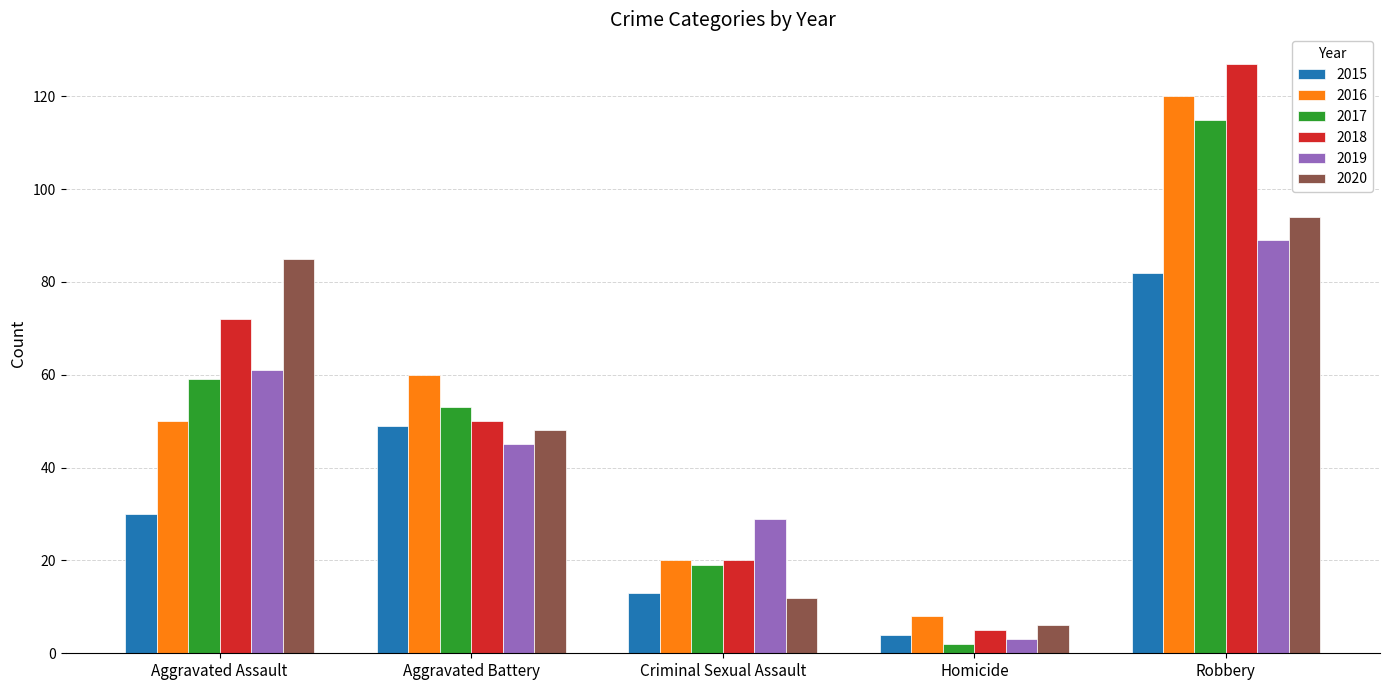

Reading left to right, extract all data points from this chart.

2015: Aggravated Assault=30	Aggravated Battery=49	Criminal Sexual Assault=13	Homicide=4	Robbery=82
2016: Aggravated Assault=50	Aggravated Battery=60	Criminal Sexual Assault=20	Homicide=8	Robbery=120
2017: Aggravated Assault=59	Aggravated Battery=53	Criminal Sexual Assault=19	Homicide=2	Robbery=115
2018: Aggravated Assault=72	Aggravated Battery=50	Criminal Sexual Assault=20	Homicide=5	Robbery=127
2019: Aggravated Assault=61	Aggravated Battery=45	Criminal Sexual Assault=29	Homicide=3	Robbery=89
2020: Aggravated Assault=85	Aggravated Battery=48	Criminal Sexual Assault=12	Homicide=6	Robbery=94